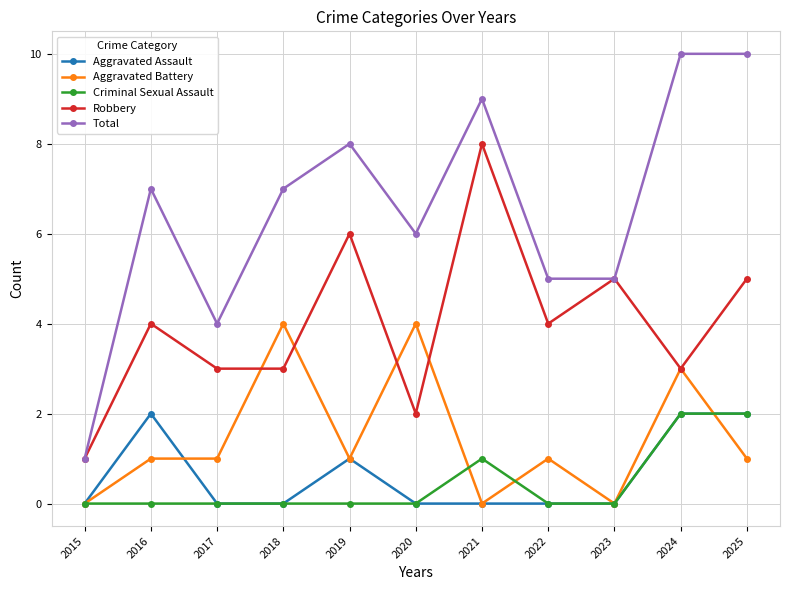

True or false: Aggravated Assault has more than 1 interior local peaks.

True